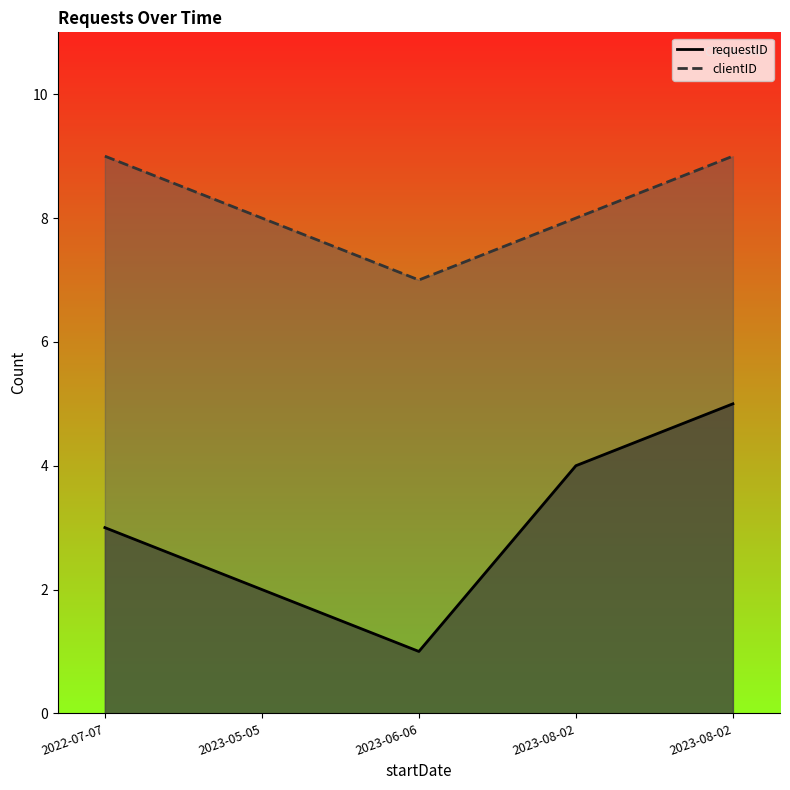

What is the difference between the highest and lowest values at 2023-08-02?

4